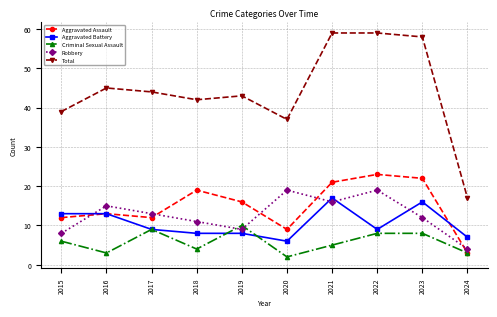

What are all the series names shown in the legend?

Aggravated Assault, Aggravated Battery, Criminal Sexual Assault, Robbery, Total